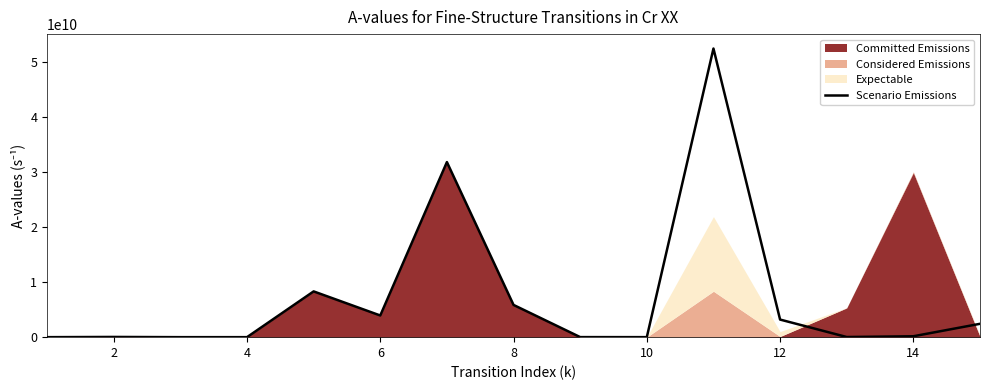

Does the chart have visible grid lines?

No